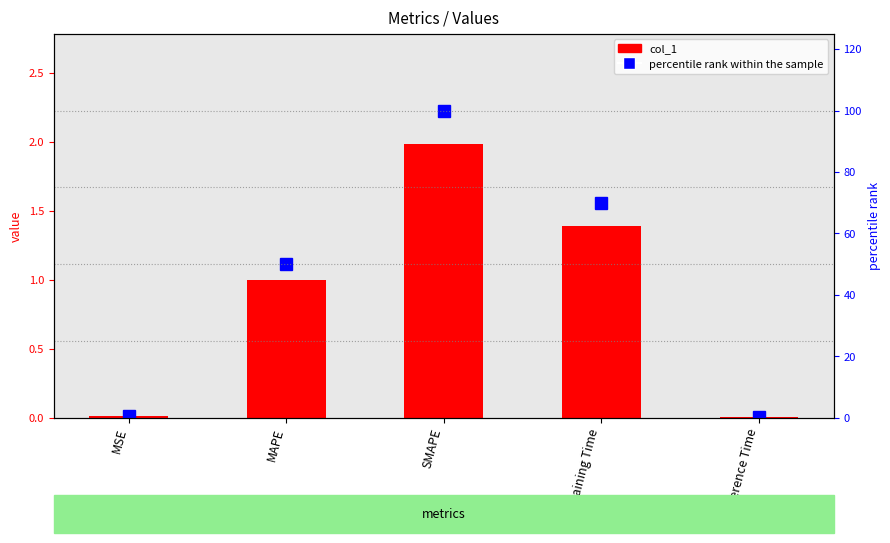

Which series changed the most between Training Time and Inference Time?

percentile rank within the sample